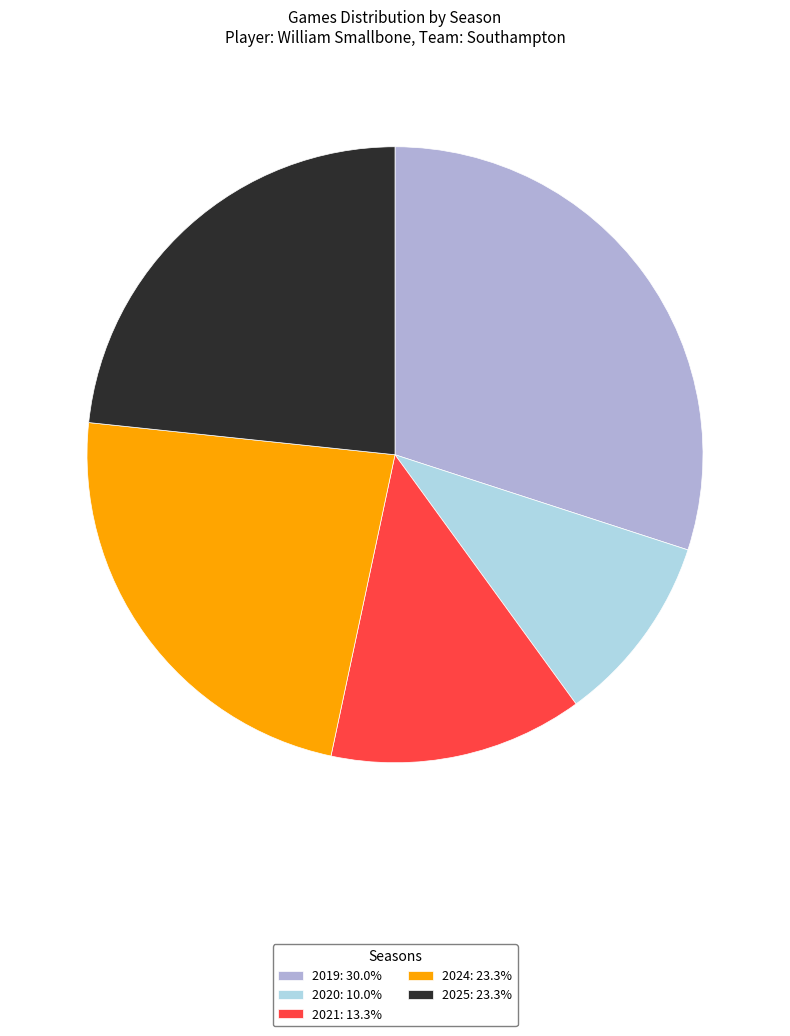

Do 2020: 10.0% and 2021: 13.3% together represent more than half of the pie?

No